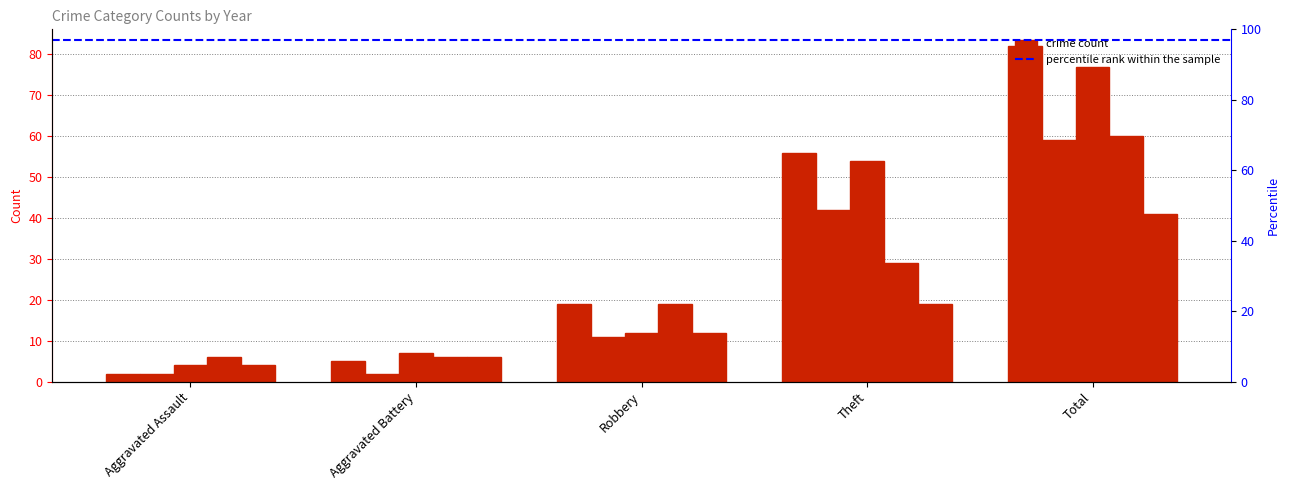

The 2021 series shows 6 at Aggravated Battery. True or false?

True